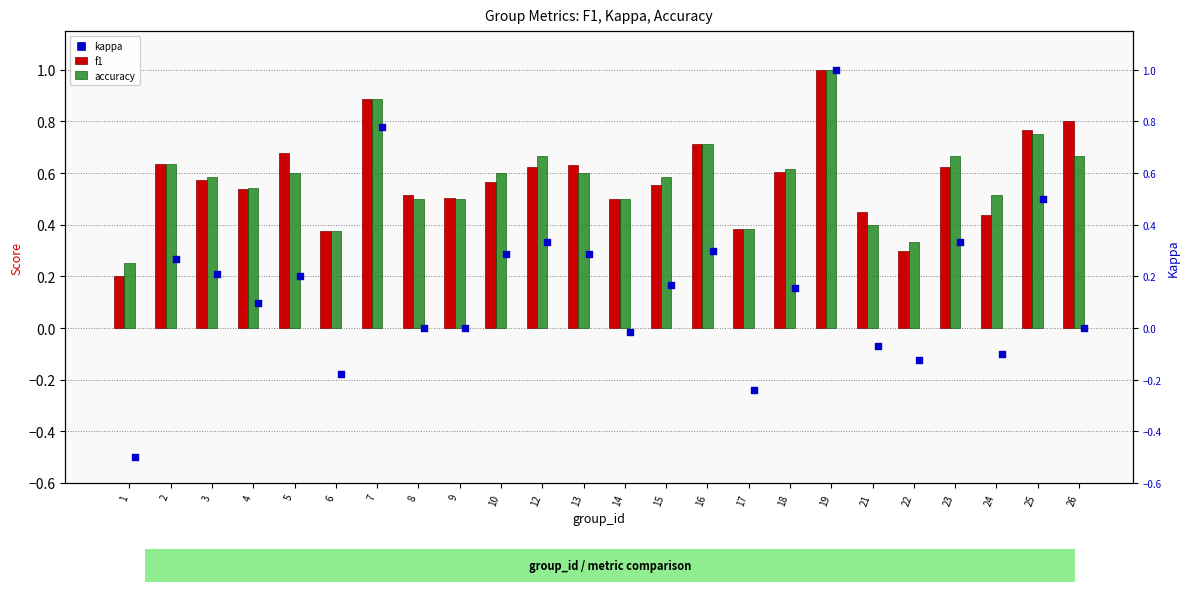

At how many categories does at least one series exceed 0?

24